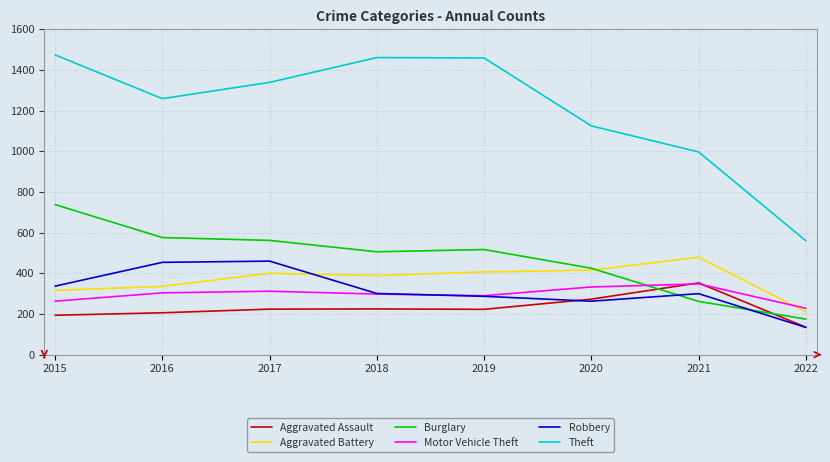

Does the chart have visible grid lines?

Yes